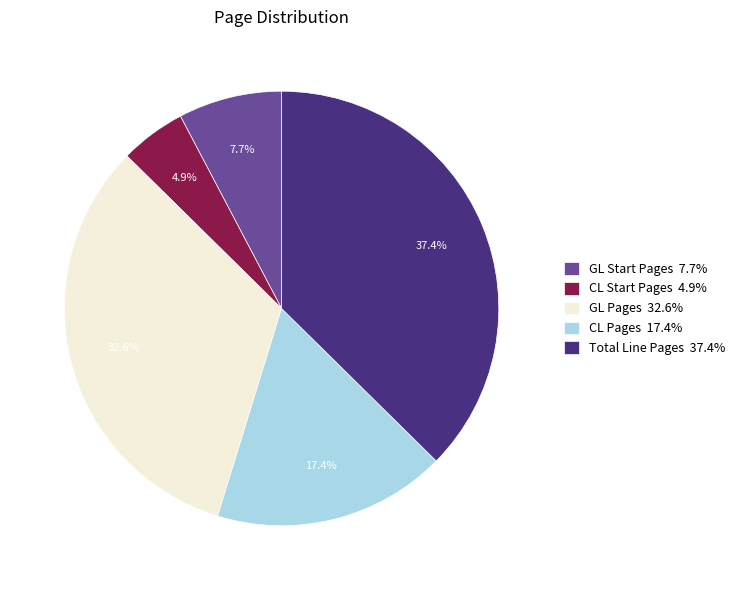

What is the total percentage of CL Start Pages and CL Pages?

22.3%